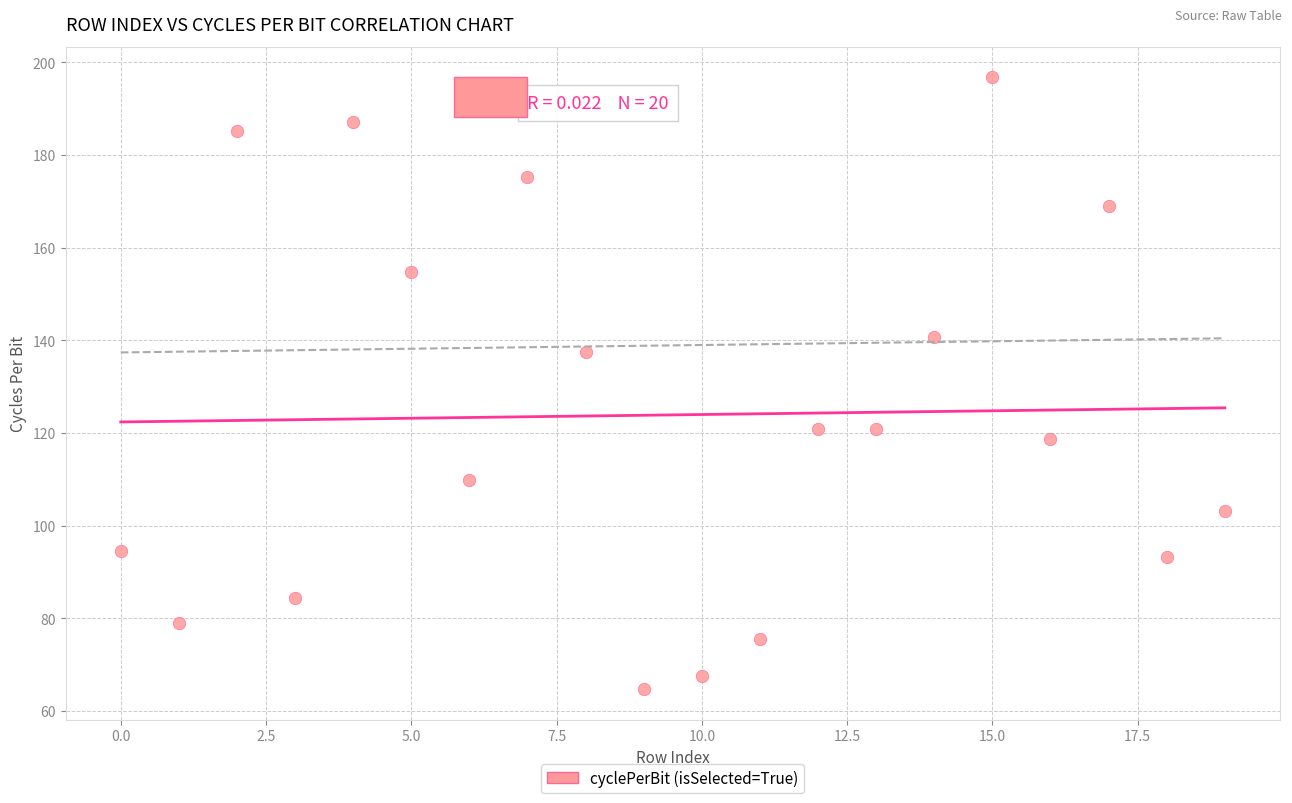

What Y value in the scatter plot is closest to 130?

137.4